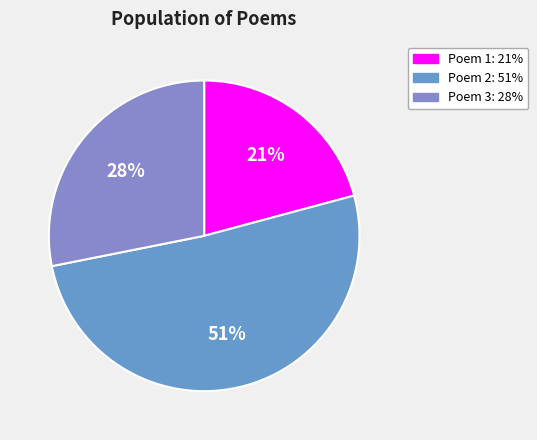

How many slices are in this pie chart?

3